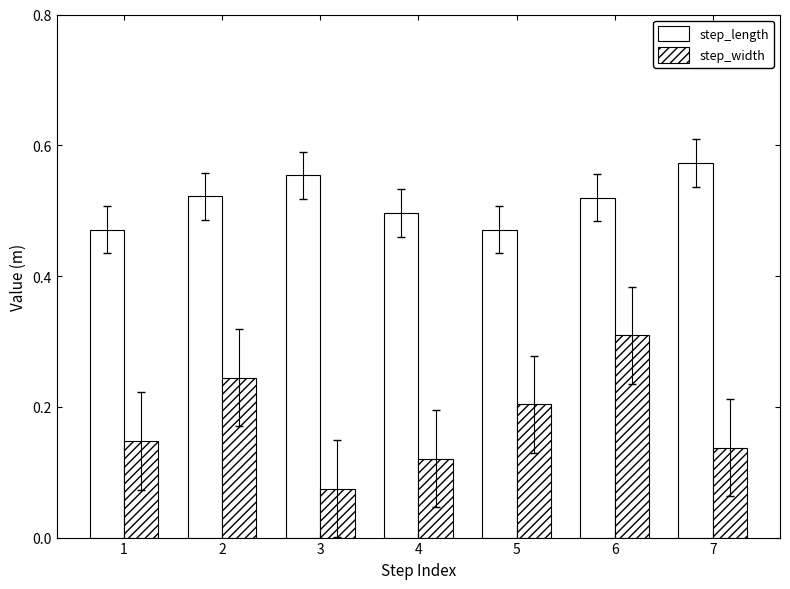

Rank the series by their average value, from lowest to highest.

step_width, step_length